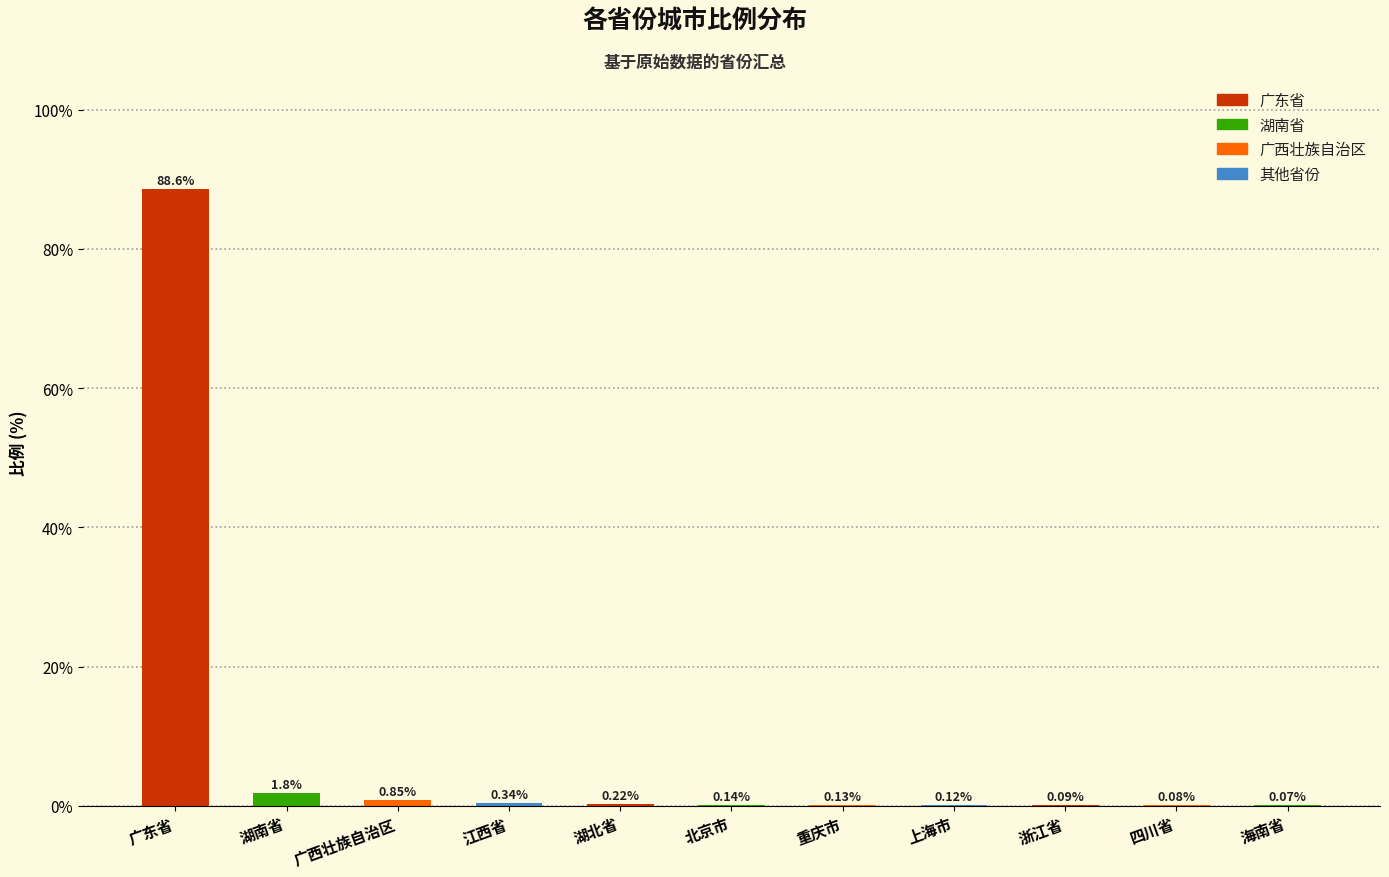

Are the bars grouped side by side (vs. stacked)?

No